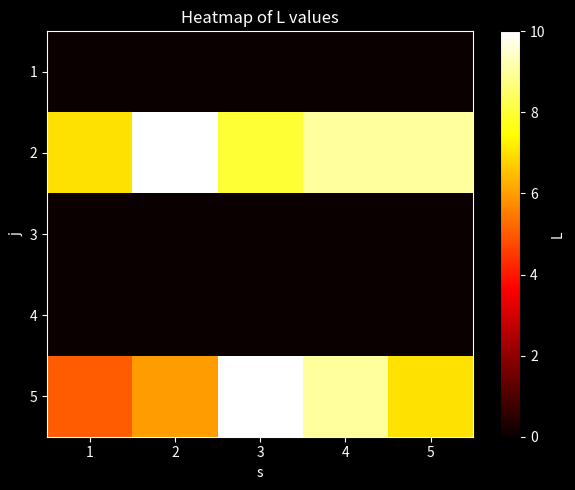

Reading left to right, what are all the values shown in this chart?

1: 1=0	2=0	3=0	4=0	5=0
2: 1=7	2=10	3=8	4=9	5=9
3: 1=0	2=0	3=0	4=0	5=0
4: 1=0	2=0	3=0	4=0	5=0
5: 1=5	2=6	3=10	4=9	5=7